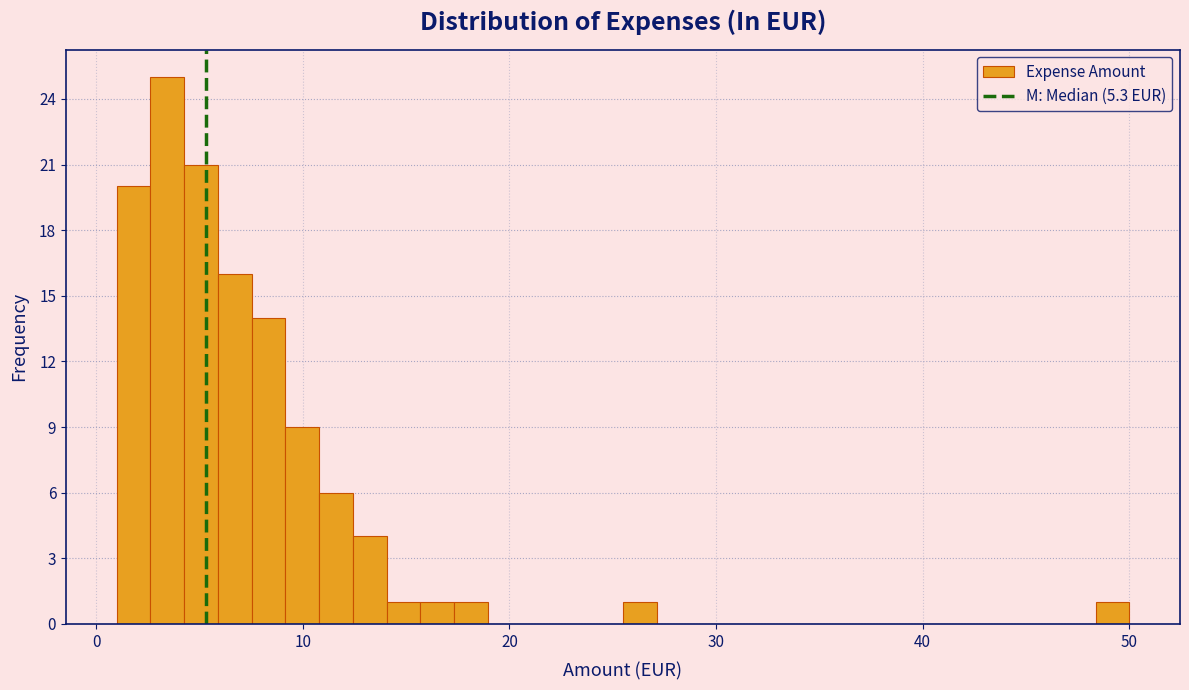

Read against the x-axis, roughly where is the centre of the tallest bar?

3